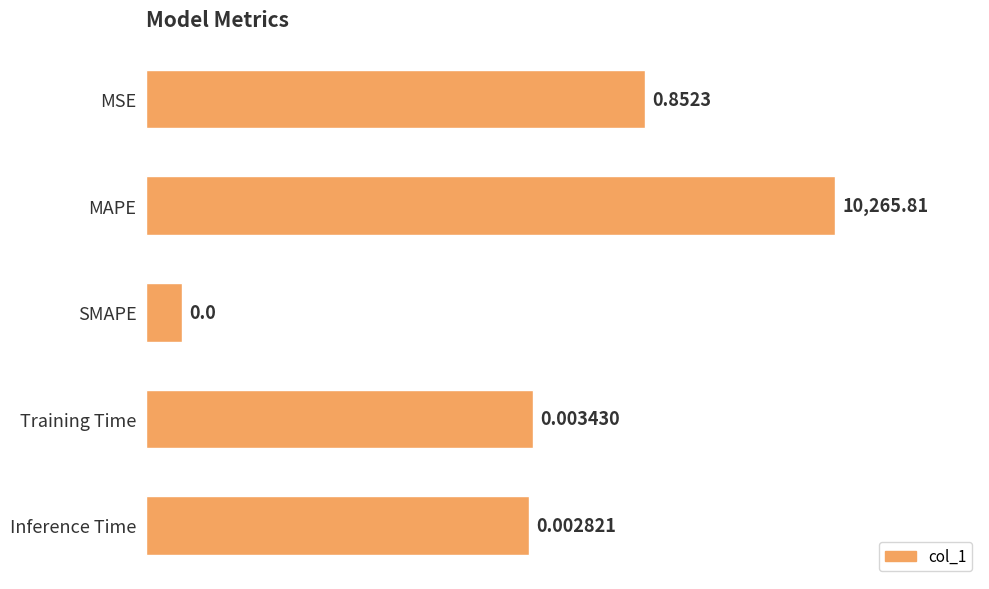

How many bars are there in total?

5